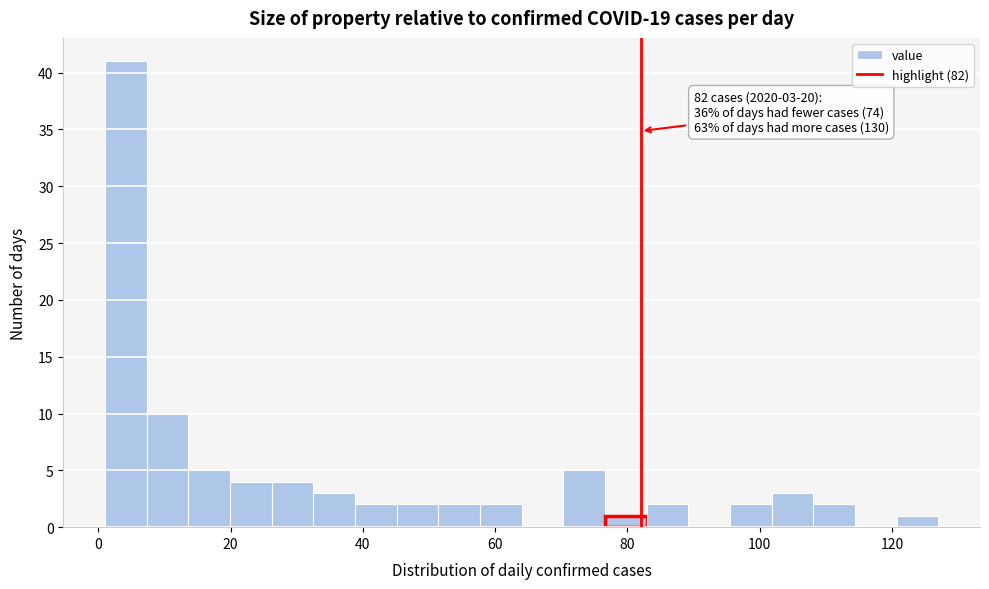

Read against the x-axis, roughly where is the centre of the tallest bar?

4